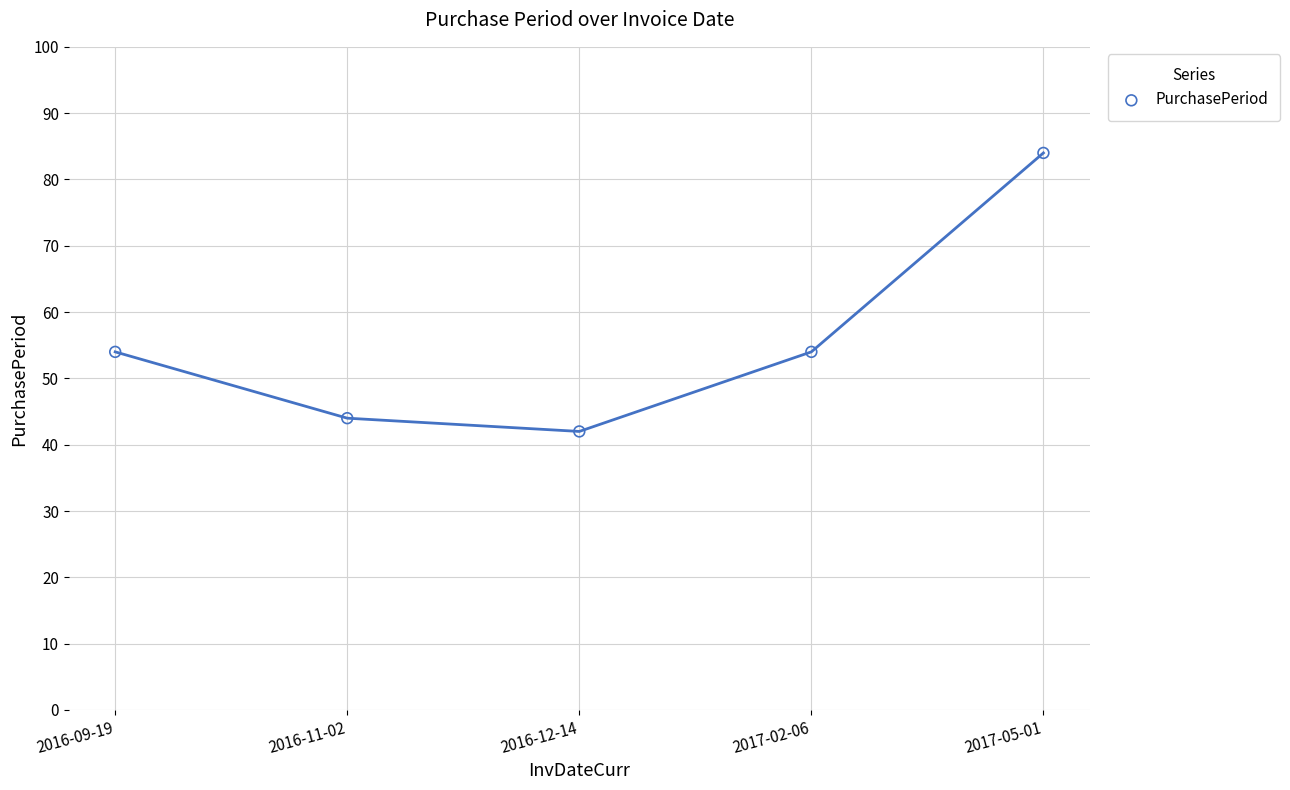

What is the average Y value?

56